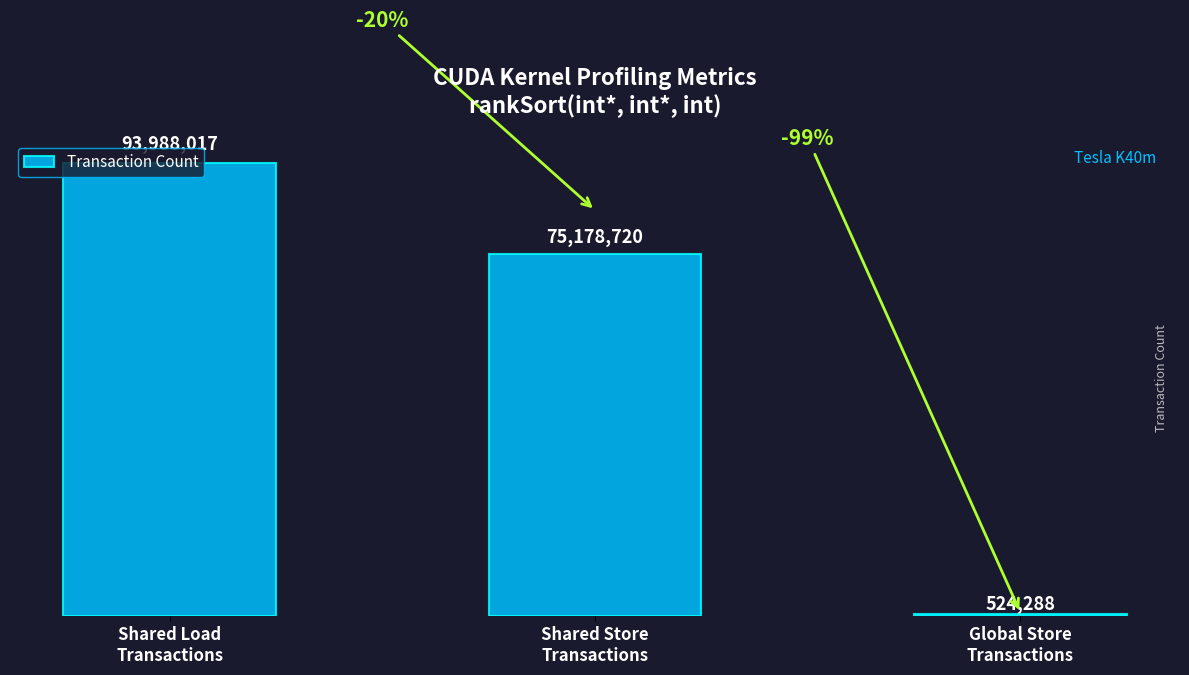

Read the value at Shared Store
Transactions, to the nearest 50.

75178700